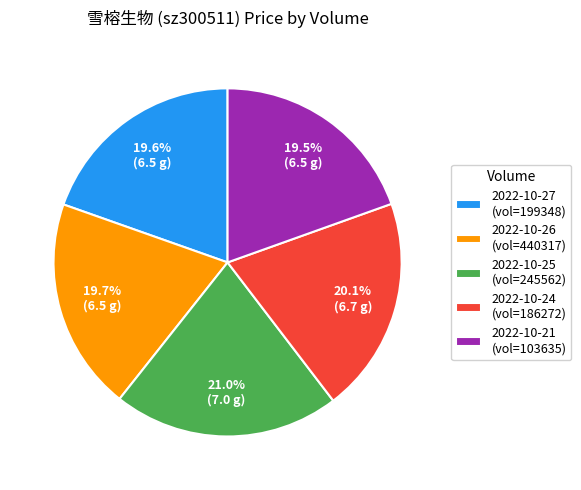

What is the largest slice in the pie chart?

2022-10-25 (vol=245562)